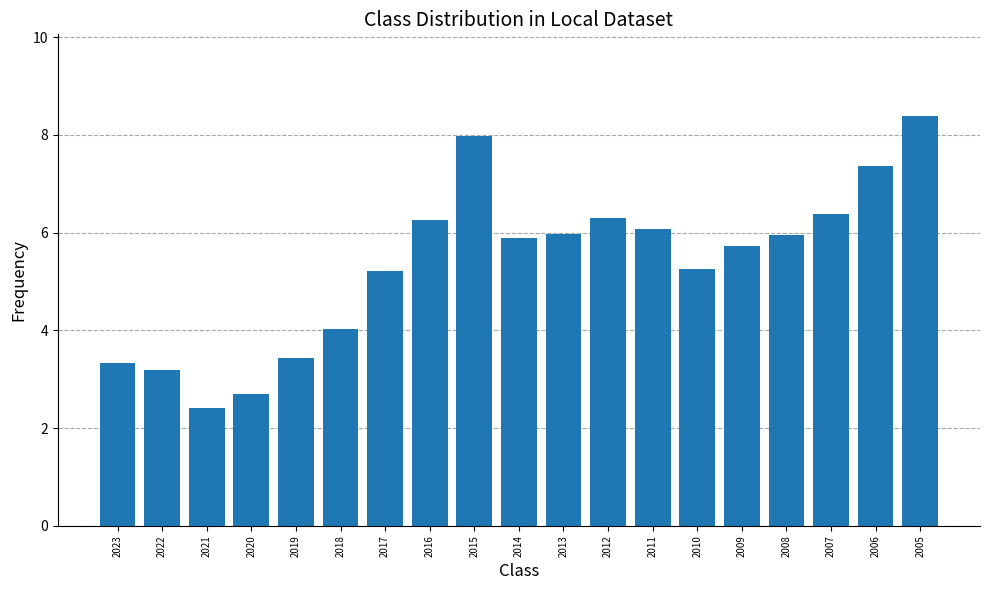

Count the number of values greater than 5.

13